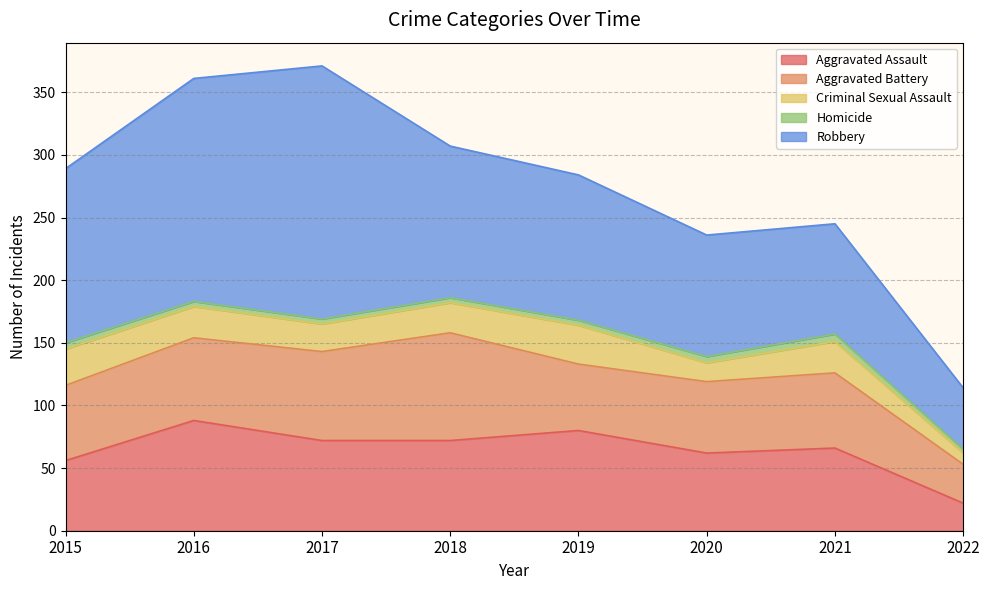

Which category has the lowest value in the Homicide series?

2022